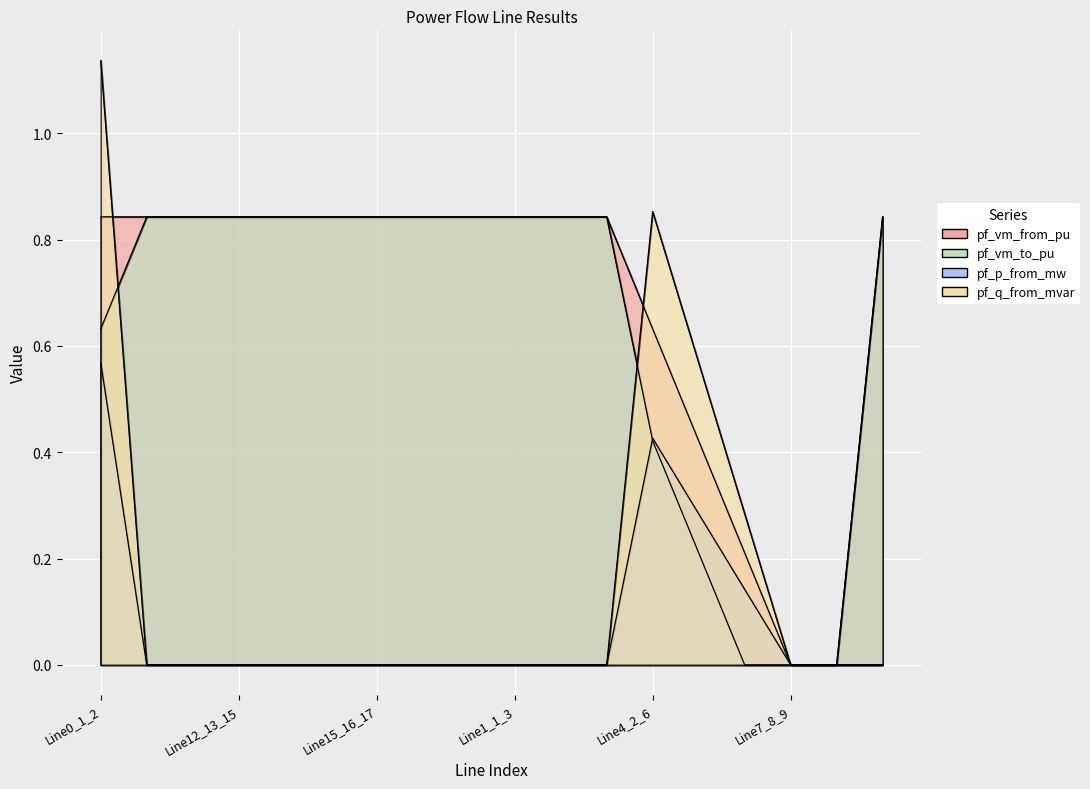

True or false: pf_vm_from_pu has more than 1 points higher than both neighbors.

False